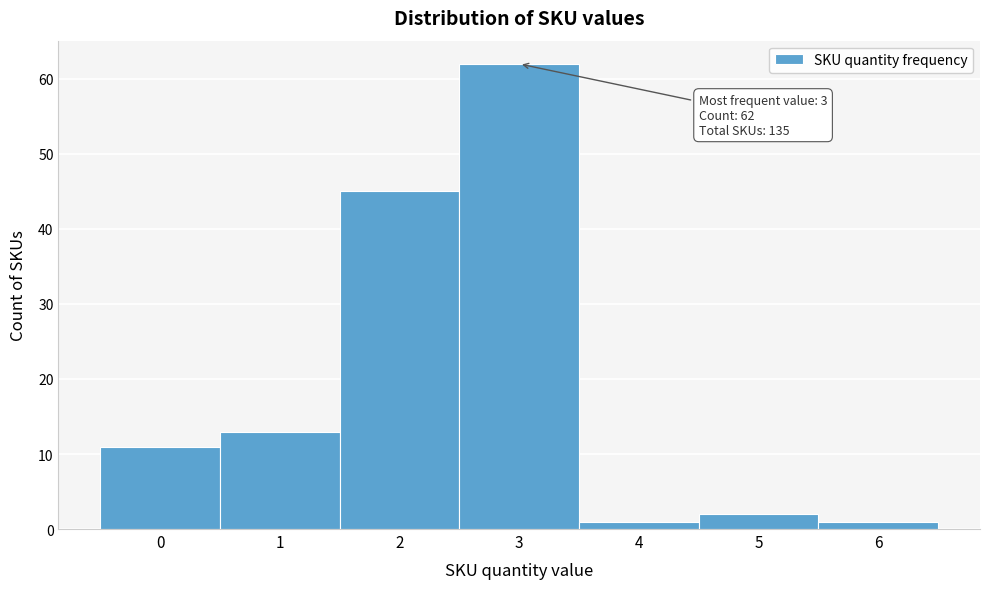

Reading left to right, extract all data points from this chart.

0=11	1=13	2=45	3=62	4=1	5=2	6=1